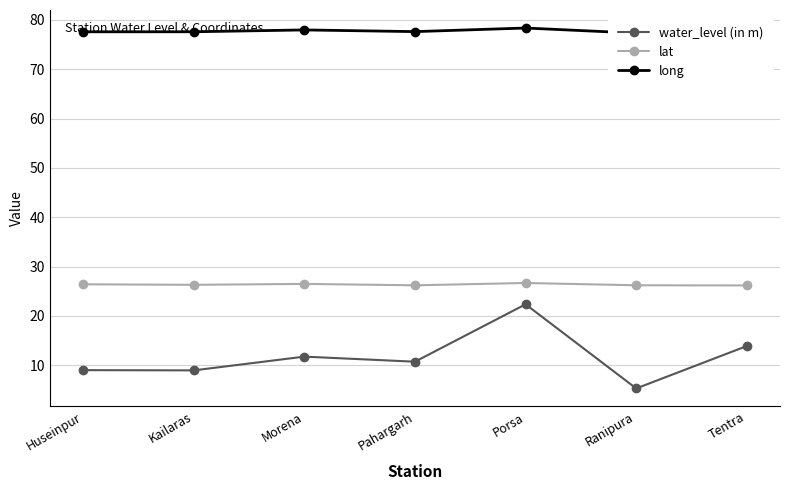

Which series changed the most between Huseinpur and Porsa?

water_level (in m)